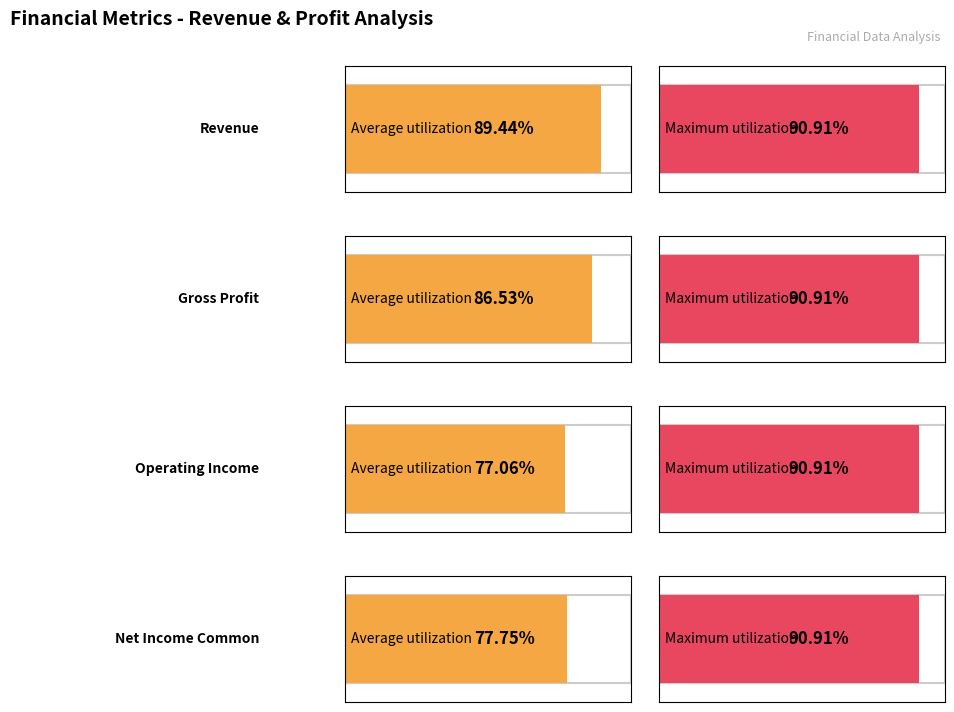

True or false: Operating Income has a value of 2144000000 at 2019-09-30.

True